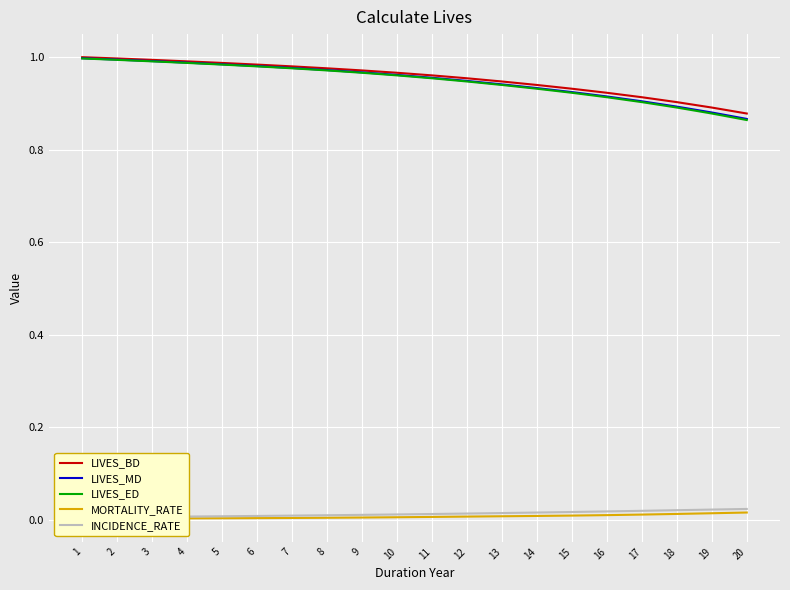

What is the value of the LIVES_ED point at the 13th from the left?

0.9